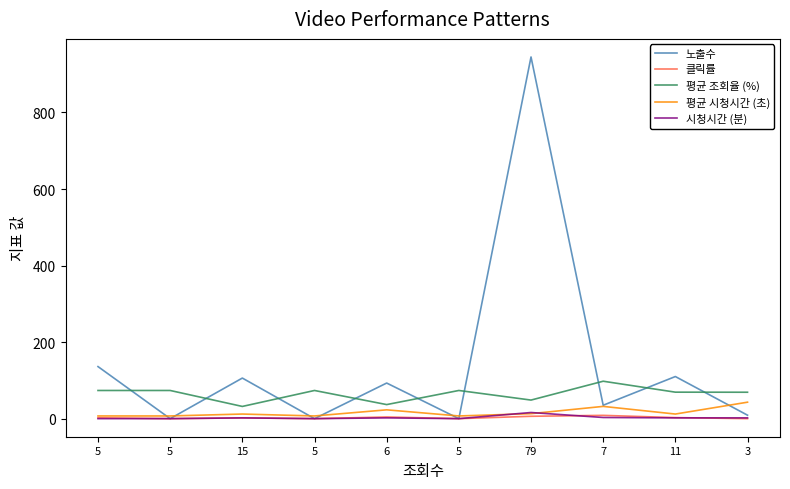

What are all the series names shown in the legend?

노출수, 클릭률, 평균 조회율 (%), 평균 시청시간 (초), 시청시간 (분)